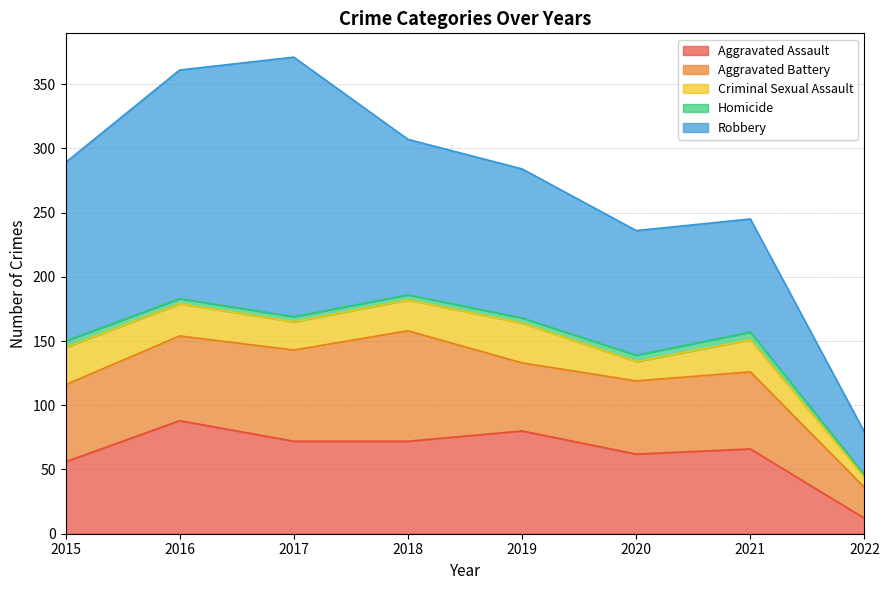

True or false: Robbery has a value of 121 at 2018.

True